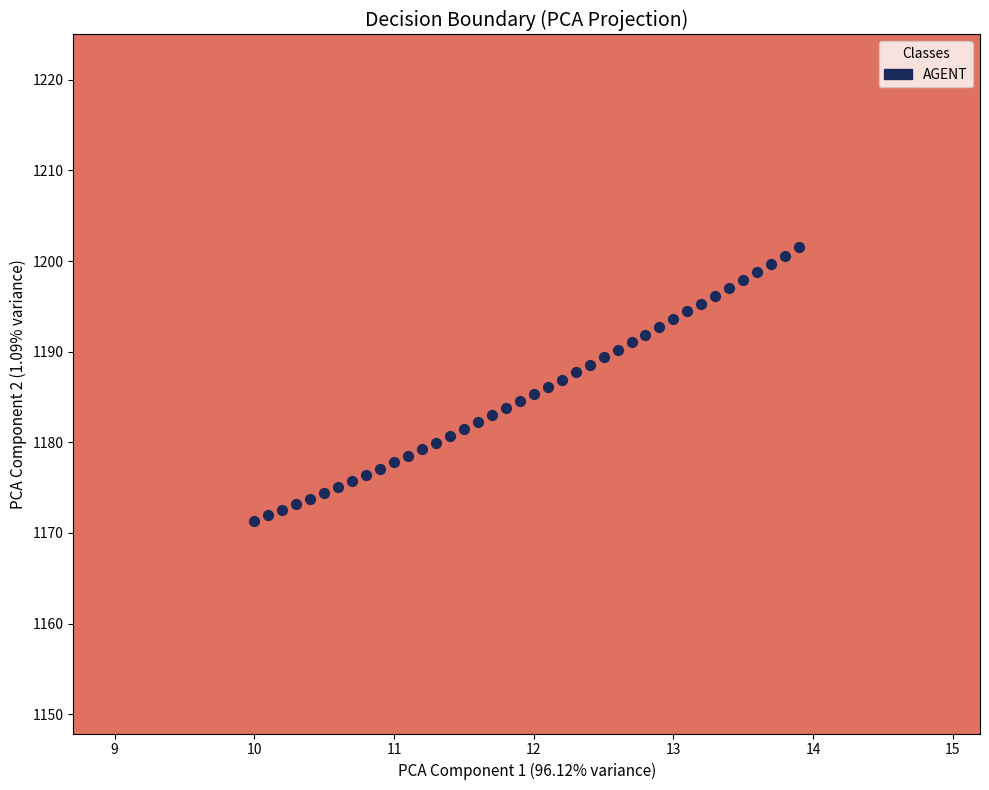

What is the range of Y values (max minus min)?

30.1